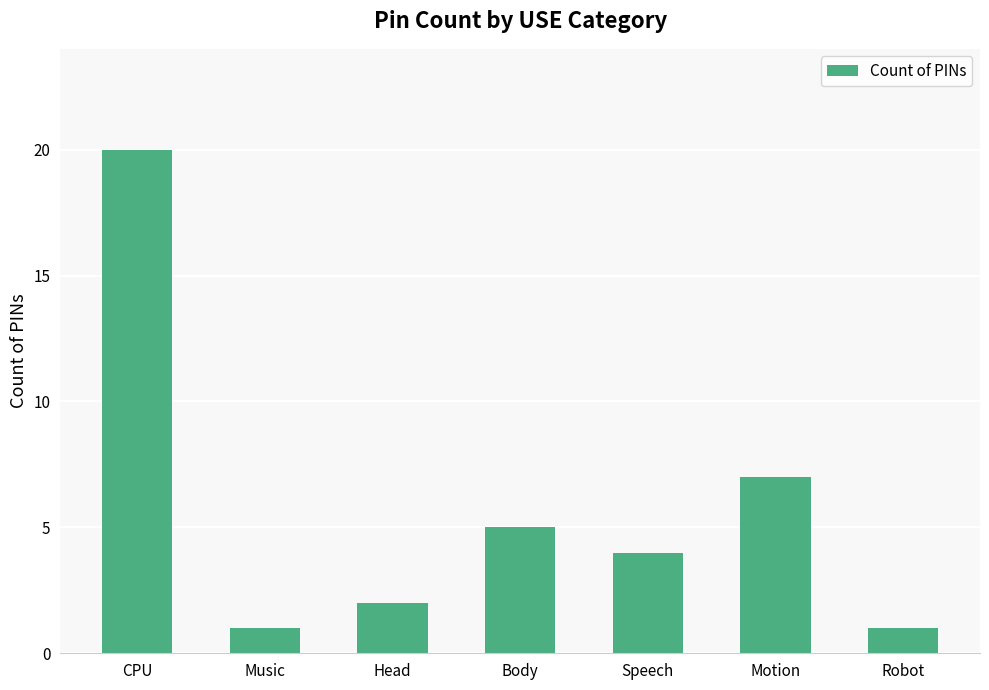

Are the bars grouped side by side (vs. stacked)?

No